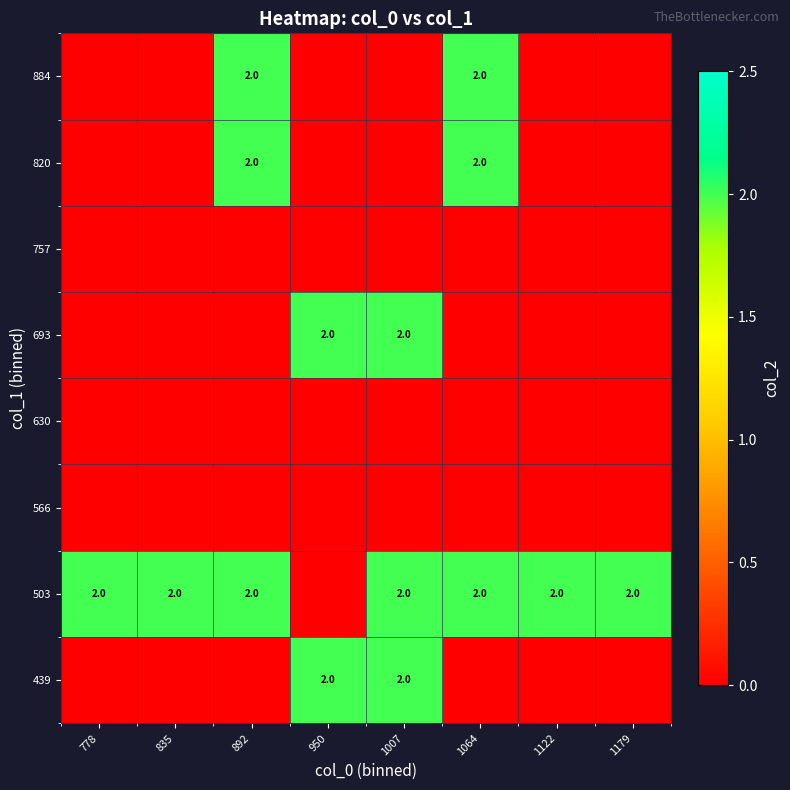

What is the spread (max minus min) of values at 892?

2